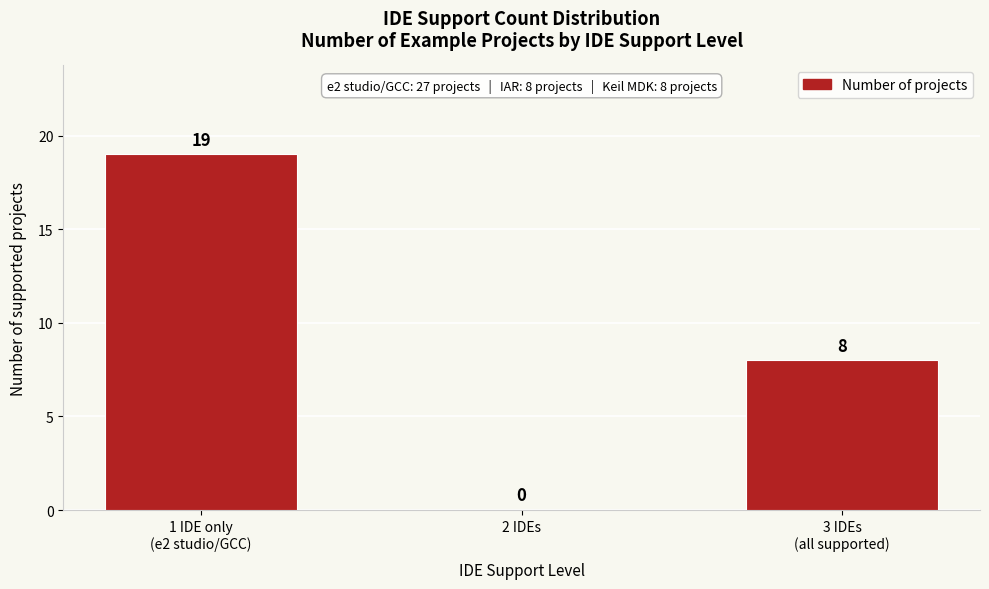

What is the sum of all values?

27